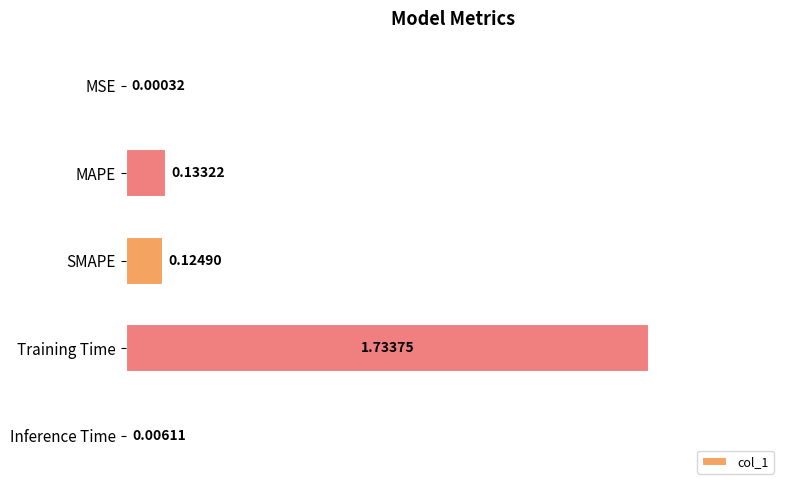

Which has a higher value, MSE or Training Time?

Training Time